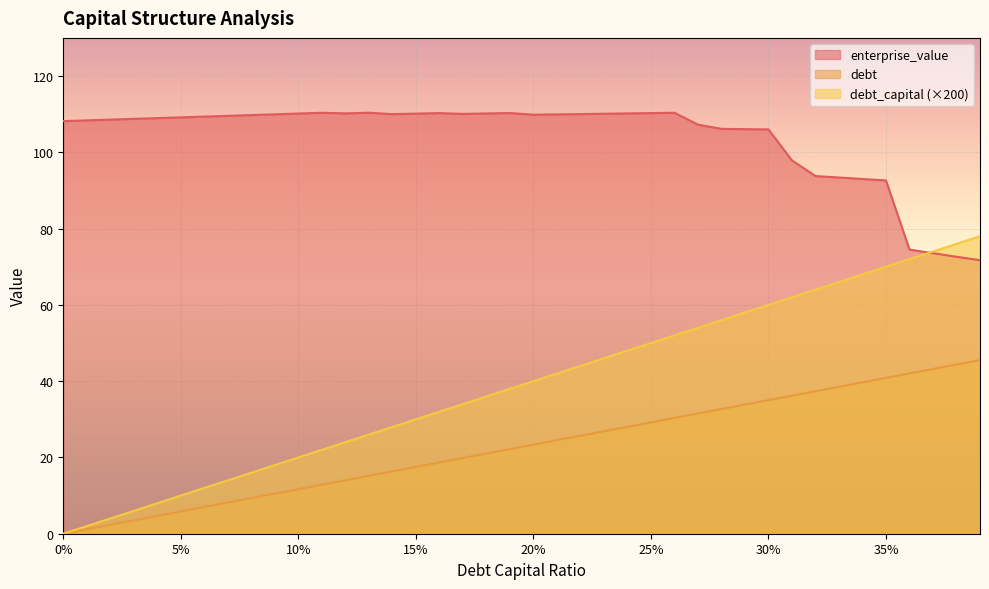

Which has a higher value, 0.27 or 0.26?

0.27